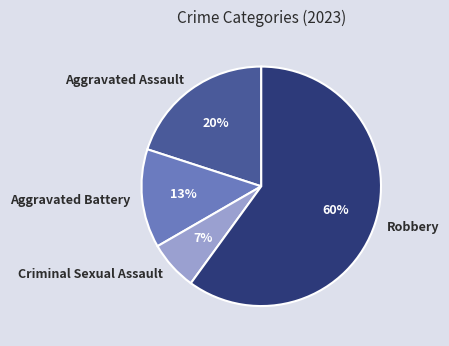

Which has a higher value, Criminal Sexual Assault or Robbery?

Robbery